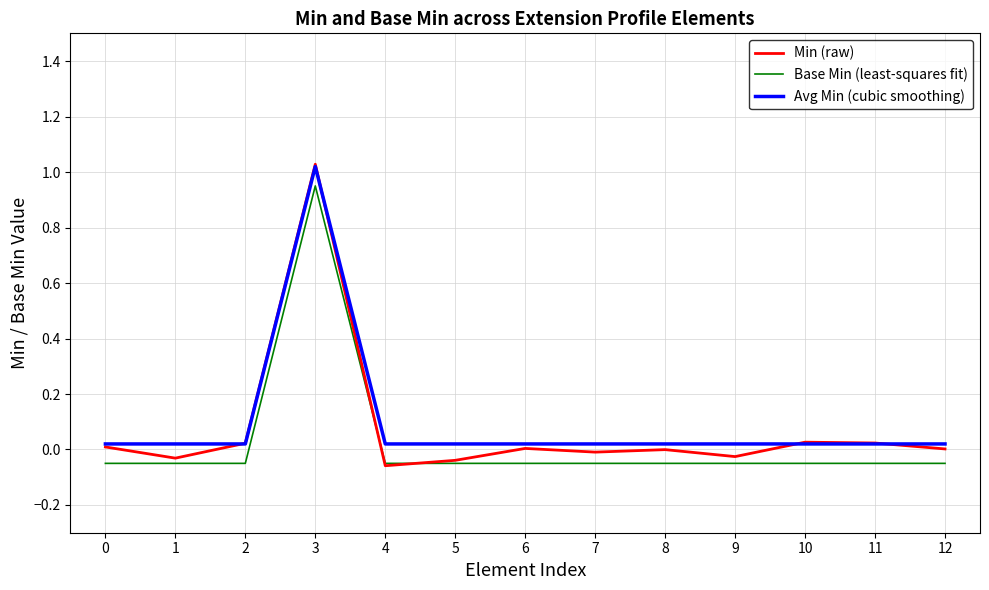

Which series has the largest range (max minus min)?

Min (raw)